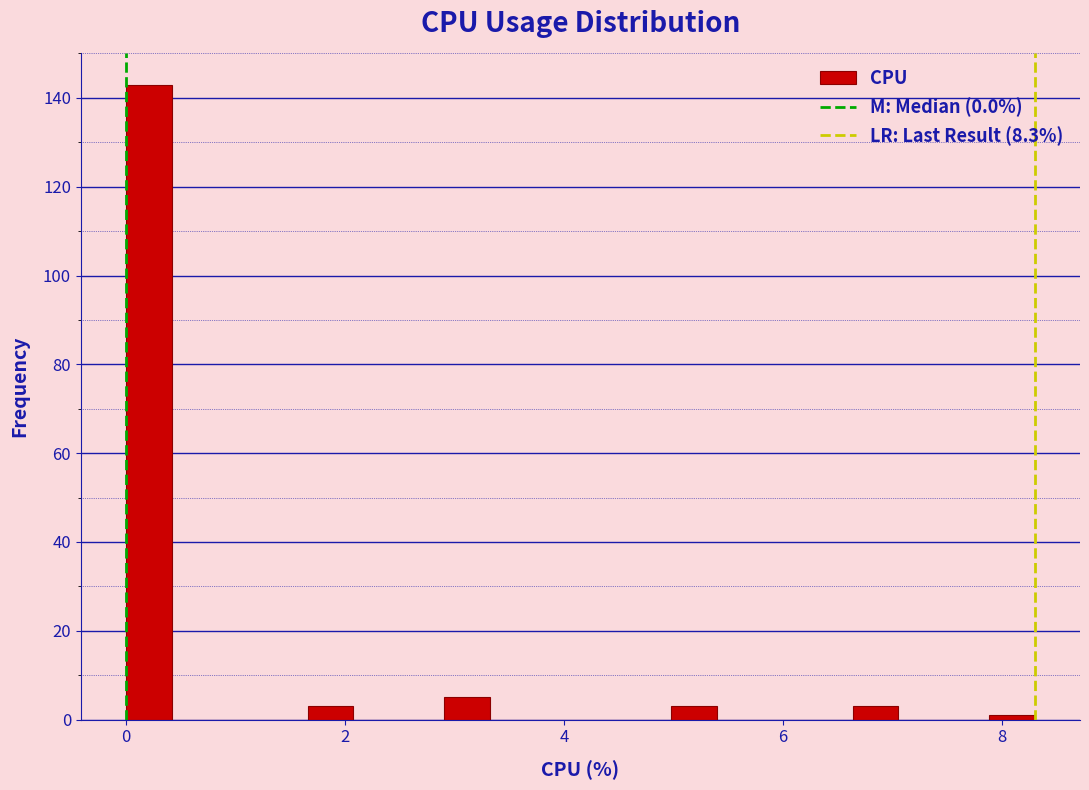

Around what value on the x-axis is the tallest bar? Give the approximate position of its centre, as read against the axis.

0.2